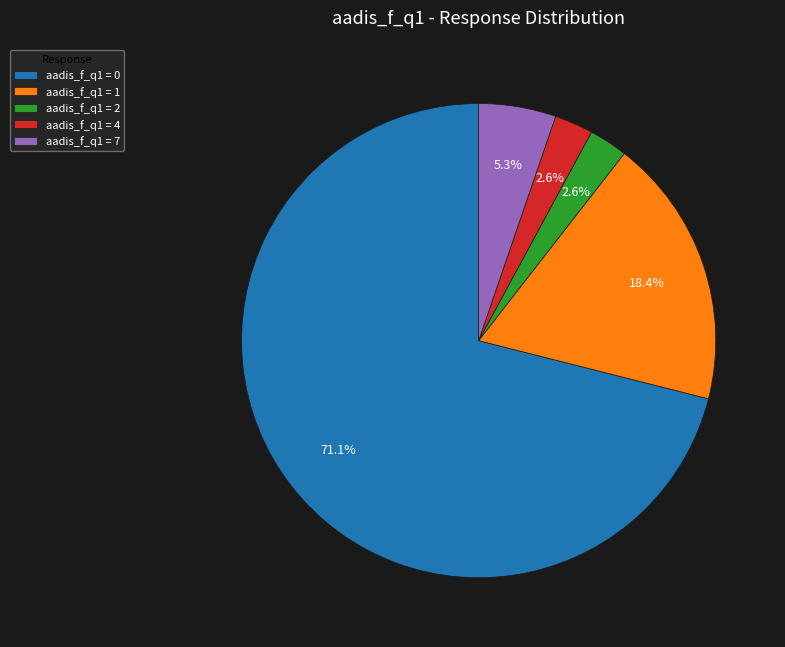

Which category has the biggest portion of the pie?

aadis_f_q1 = 0